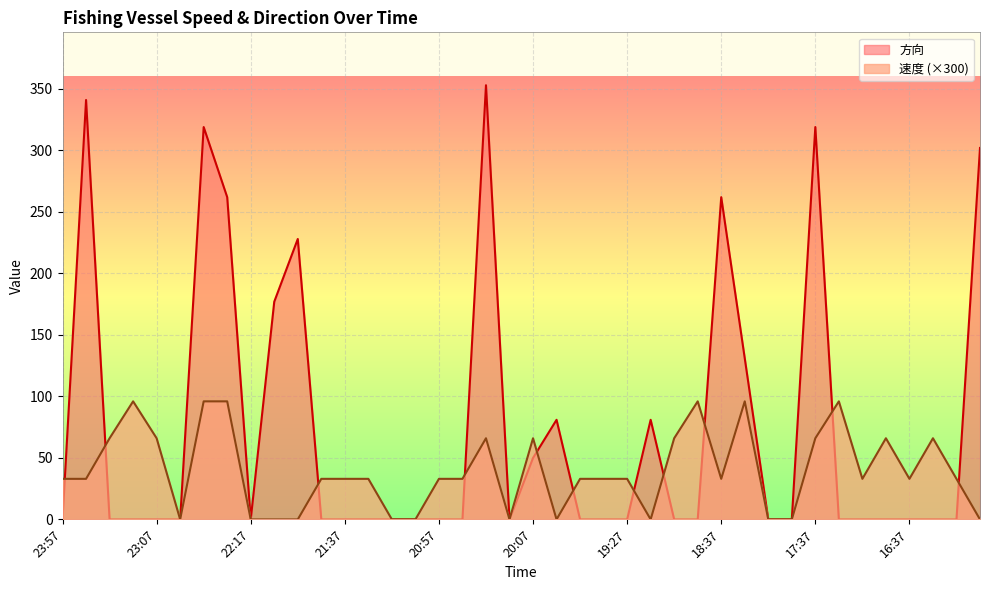

What is the total value across all series at 19:27?

33